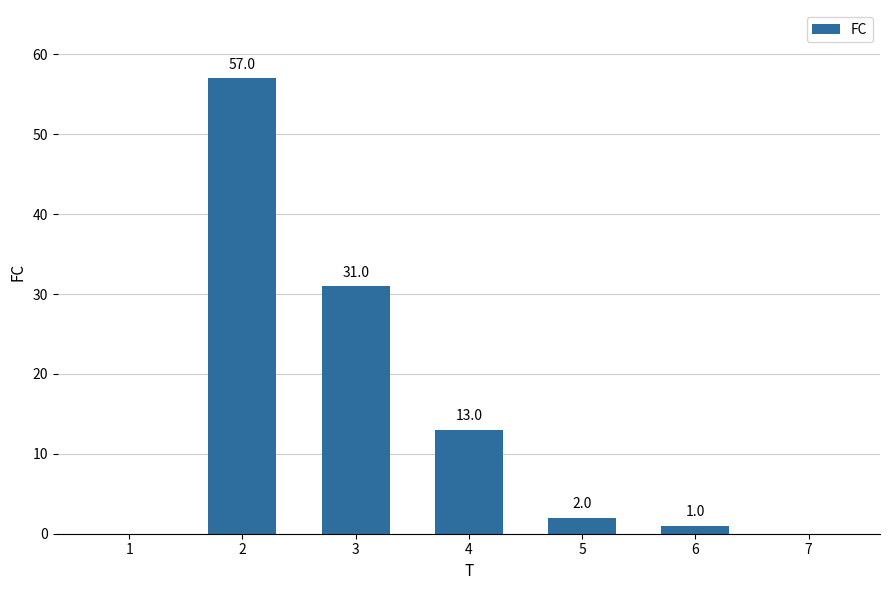

What is the sum of all values?

104